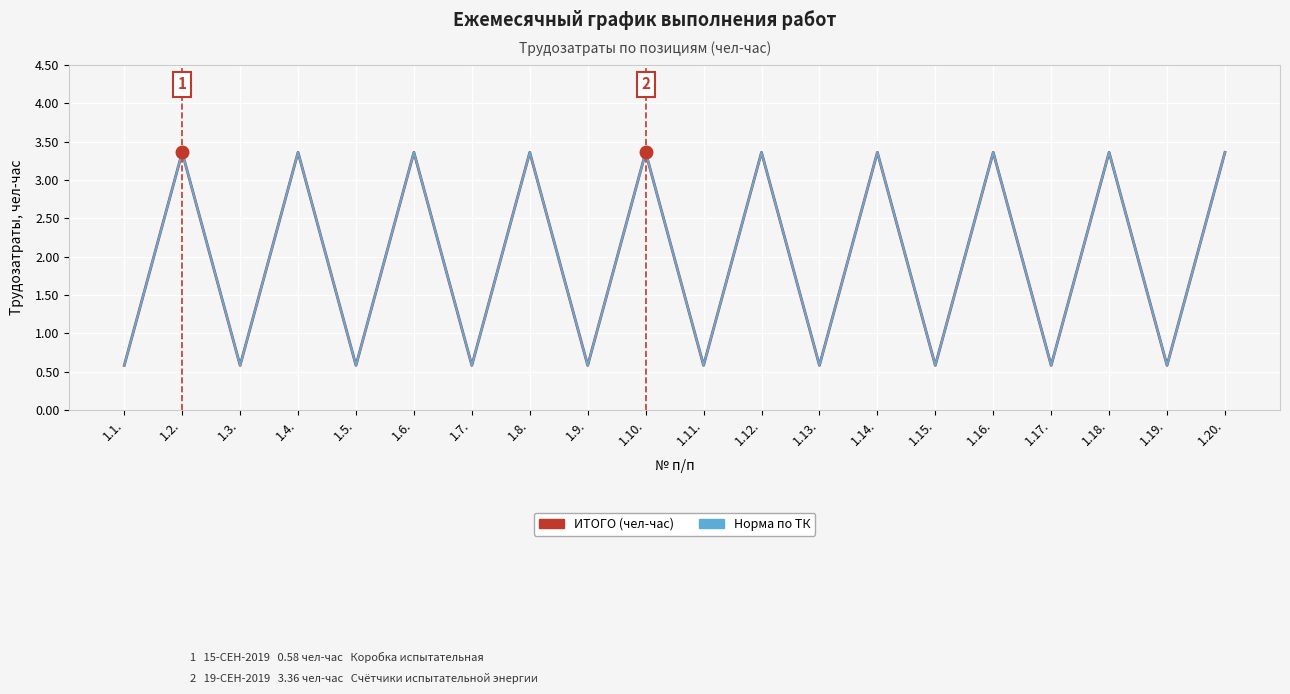

Does the chart display data point markers on the line(s)?

No